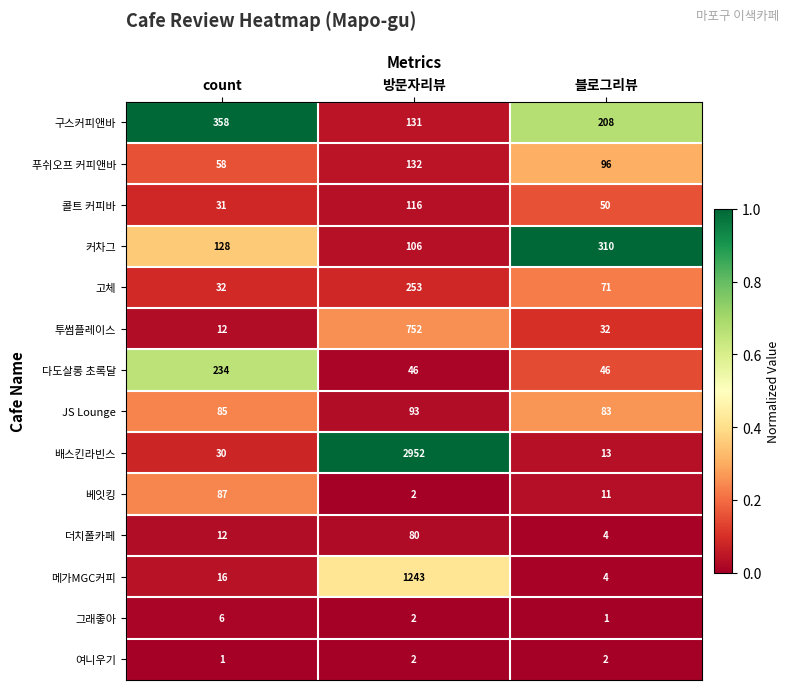

Which series has the largest range (max minus min)?

배스킨라빈스